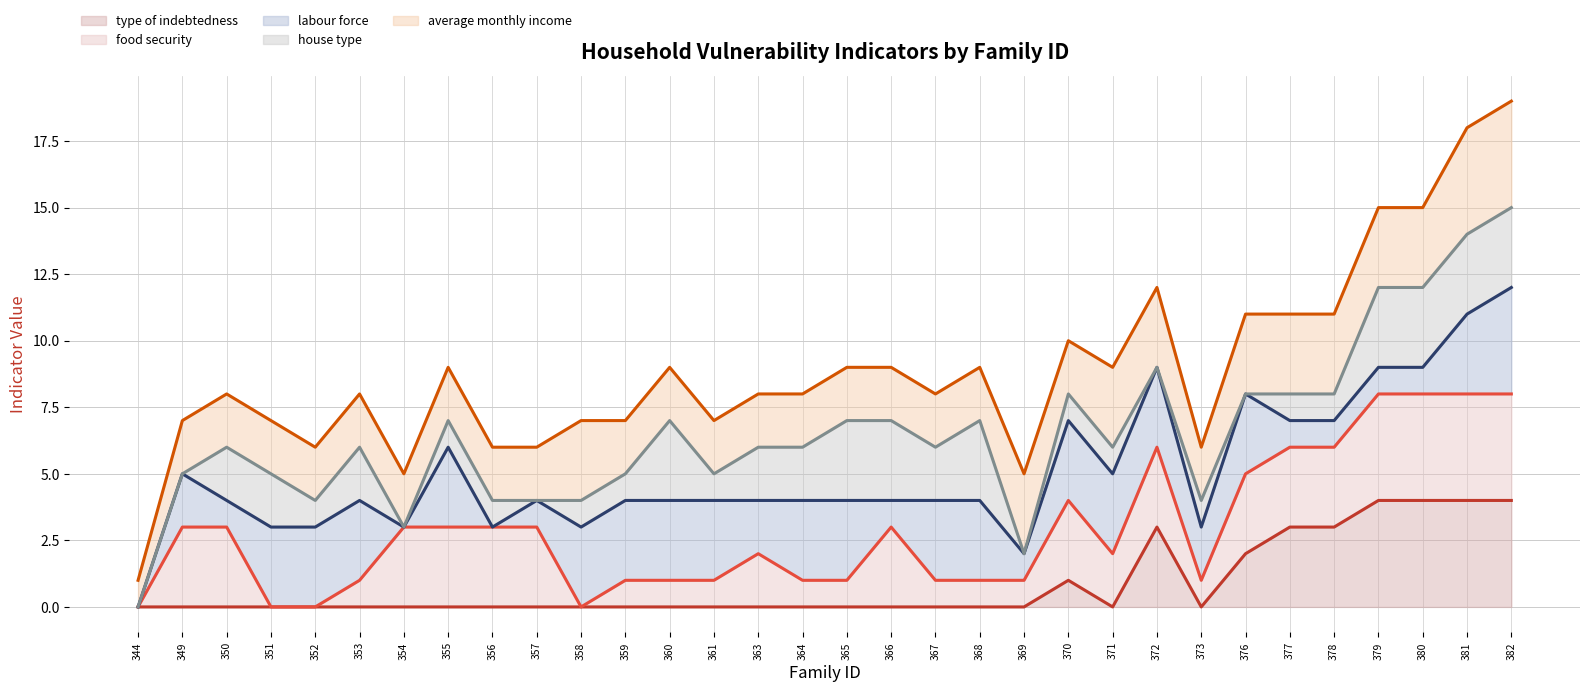

Reading left to right, what are all the values shown in this chart?

type_of_indebtedness_num (line): 0	0	0	0	0	0	0	0	0	0	0	0	0	0	0	0	0	0	0	0	0	1	0	3	0	2	3	3	4	4	4	4
food_security_num (line): 0	3	3	0	0	1	3	3	3	3	0	1	1	1	2	1	1	3	1	1	1	4	2	6	1	5	6	6	8	8	8	8
labour_force_num (line): 0	5	4	3	3	4	3	6	3	4	3	4	4	4	4	4	4	4	4	4	2	7	5	9	3	8	7	7	9	9	11	12
house_type_num (line): 0	5	6	5	4	6	3	7	4	4	4	5	7	5	6	6	7	7	6	7	2	8	6	9	4	8	8	8	12	12	14	15
average_monthly_income_num (line): 1	7	8	7	6	8	5	9	6	6	7	7	9	7	8	8	9	9	8	9	5	10	9	12	6	11	11	11	15	15	18	19